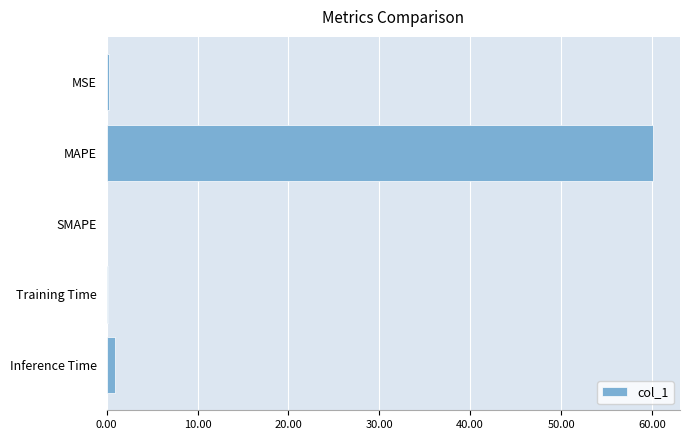

Which has a higher value, Inference Time or MAPE?

MAPE